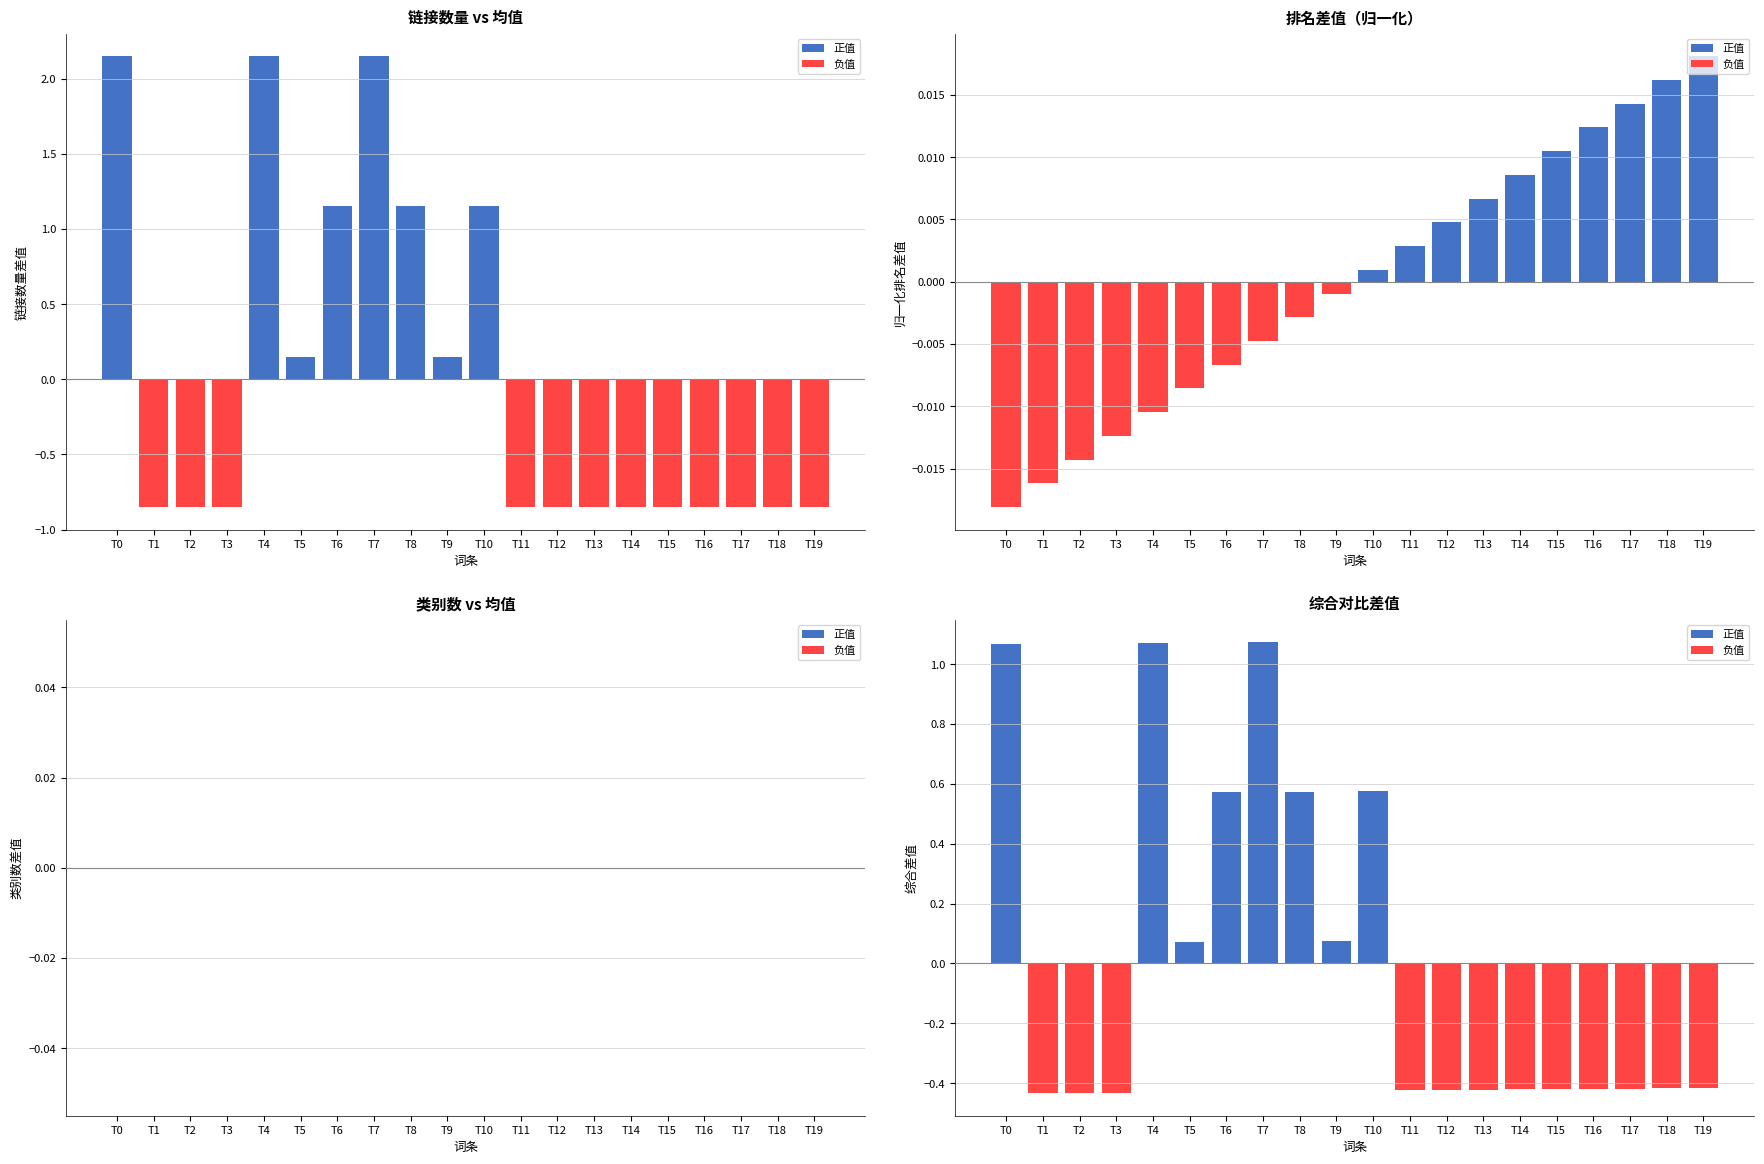

How many negative values does the 归一化排名差值 series have?

10